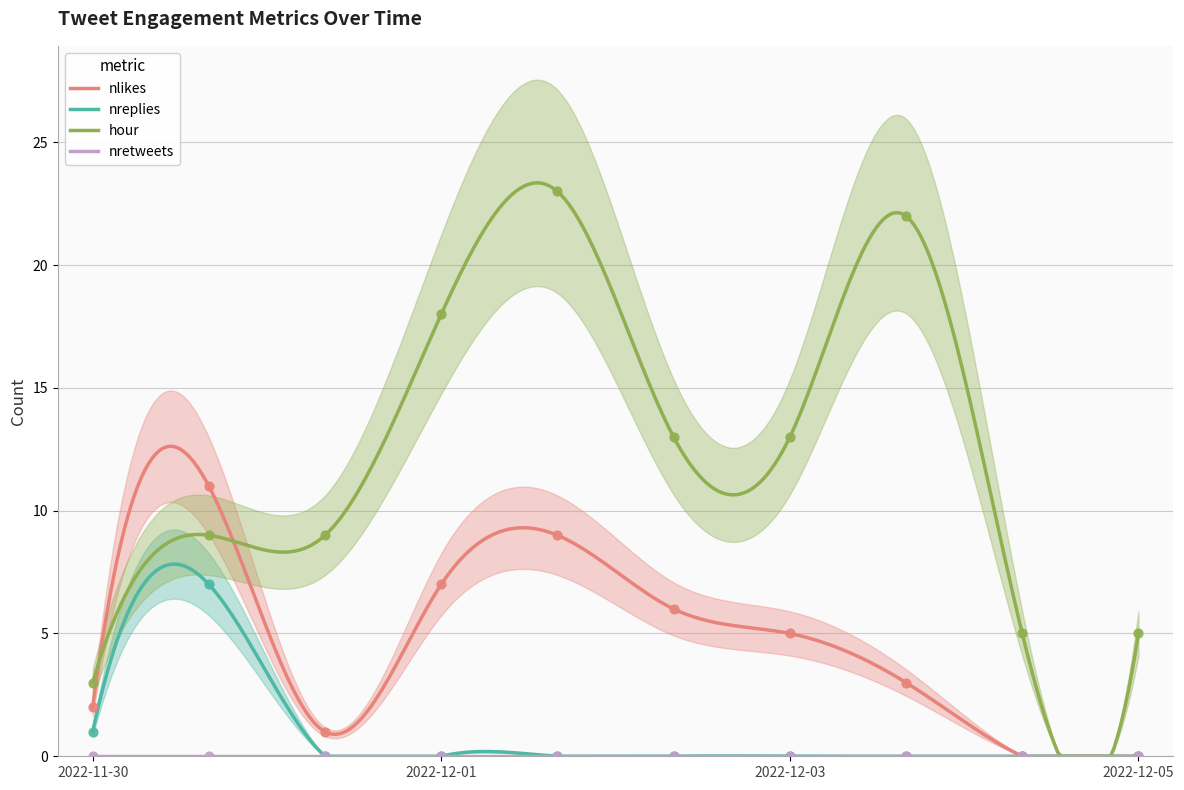

What is the highest value of the nlikes series?

12.6